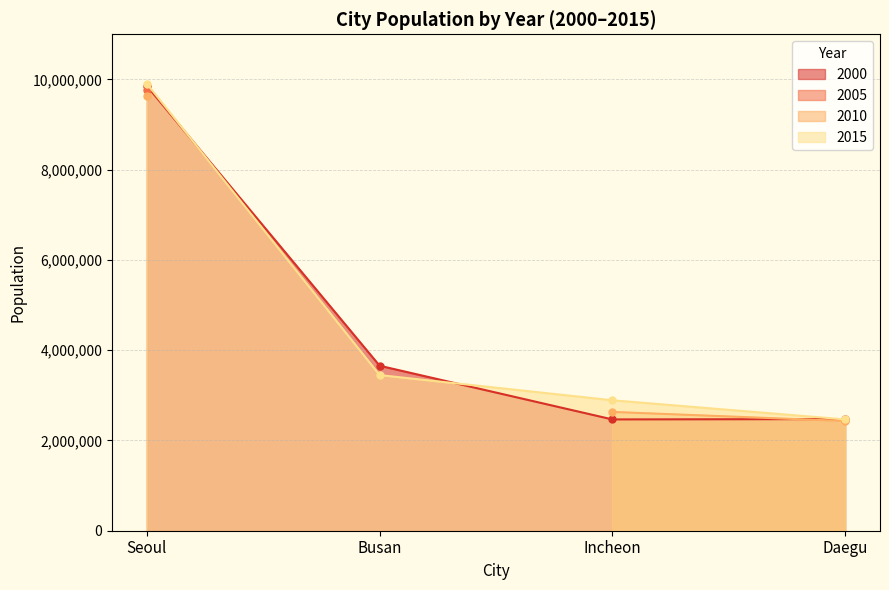

True or false: 2015 has more than 2 points higher than both neighbors.

False